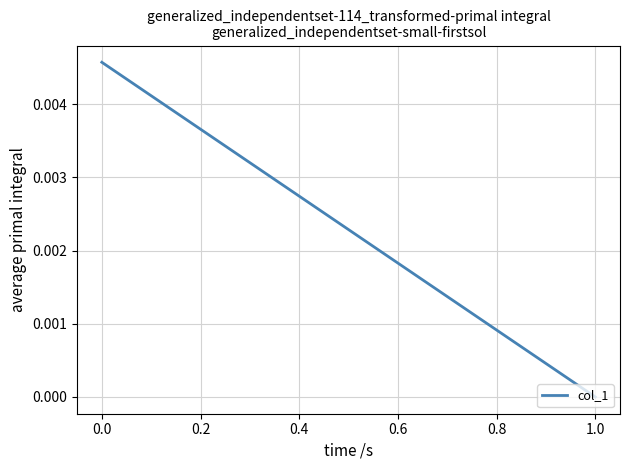

Is it true that the value at 0.0 is 0.0?

False